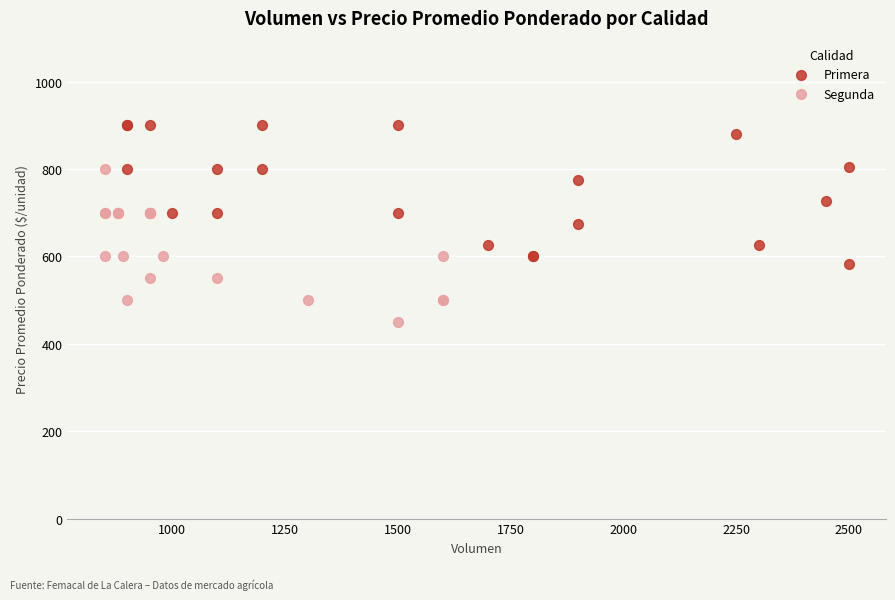

Which series contains the highest Y value?

Primera